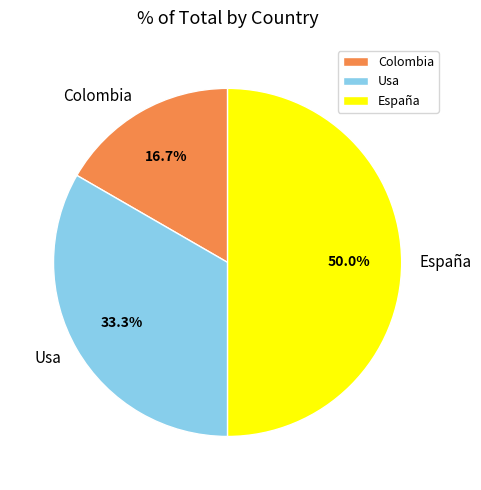

Combined, what portion of the pie is España and Usa?

83.3%